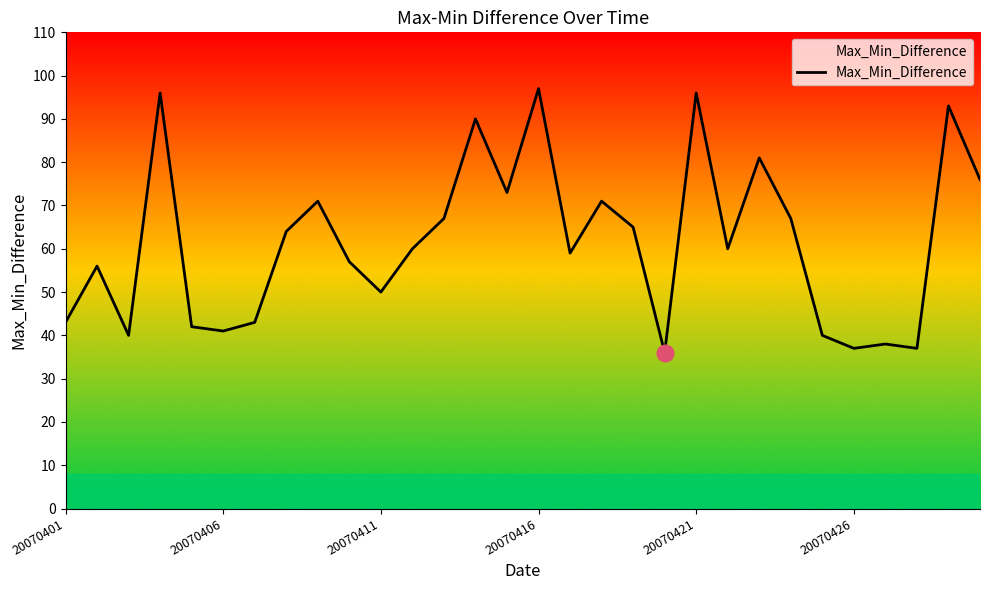

What is the minimum value shown in the chart?

36